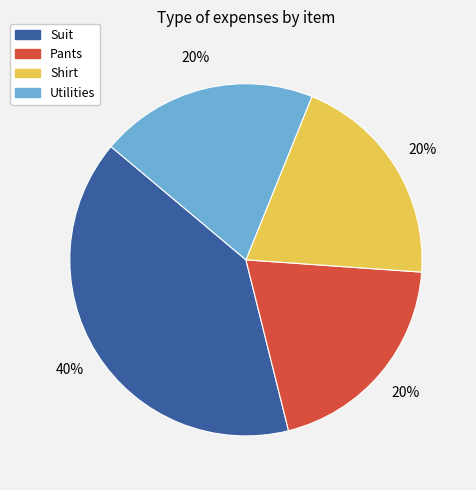

What percentage is the Shirt slice, to the nearest percent?

20%